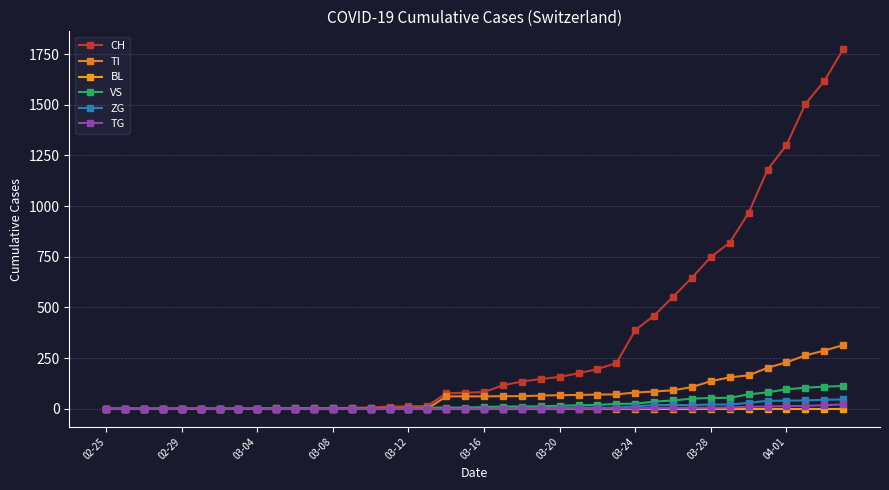

Reading left to right, list all the values displayed in this chart.

CH: 0	0	0	0	0	0	0	0	0	2	3	3	3	5	6	11	12	14	76	79	82	116	134	147	157	175	196	225	388	460	552	647	749	820	967	1180	1301	1504	1617	1774
TI: 0	0	0	0	0	0	0	0	0	0	0	0	0	0	0	0	0	0	61	61	61	62	62	65	67	68	70	71	80	85	91	107	136	155	165	202	229	263	287	314
BL: 0	0	0	0	0	0	0	0	0	0	0	0	0	0	0	0	0	0	0	0	0	0	0	0	0	0	0	0	0	0	0	0	0	0	0	0	0	0	0	0
VS: 0	0	0	0	0	0	0	0	0	2	2	2	2	2	2	3	3	5	6	6	8	11	11	12	15	17	19	24	25	35	41	50	53	54	71	81	96	104	109	112
ZG: 0	0	0	0	0	0	0	0	0	0	0	0	0	0	0	0	0	0	0	0	0	1	5	5	5	5	5	5	12	18	18	18	21	21	29	39	40	41	44	46
TG: 0	0	0	0	0	0	0	0	0	0	0	0	0	0	0	0	0	0	0	0	0	0	0	0	0	0	0	2	2	4	4	5	5	6	10	11	13	14	18	21